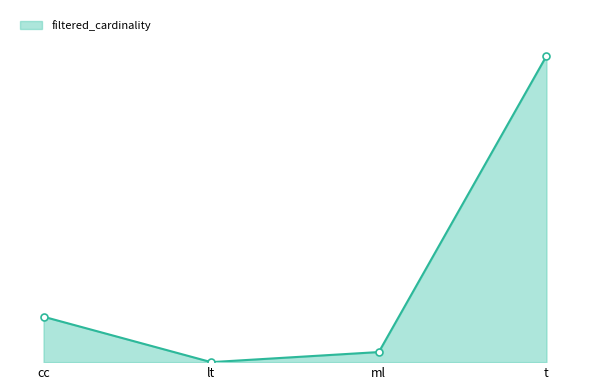

Does the chart display data point markers on the line(s)?

No